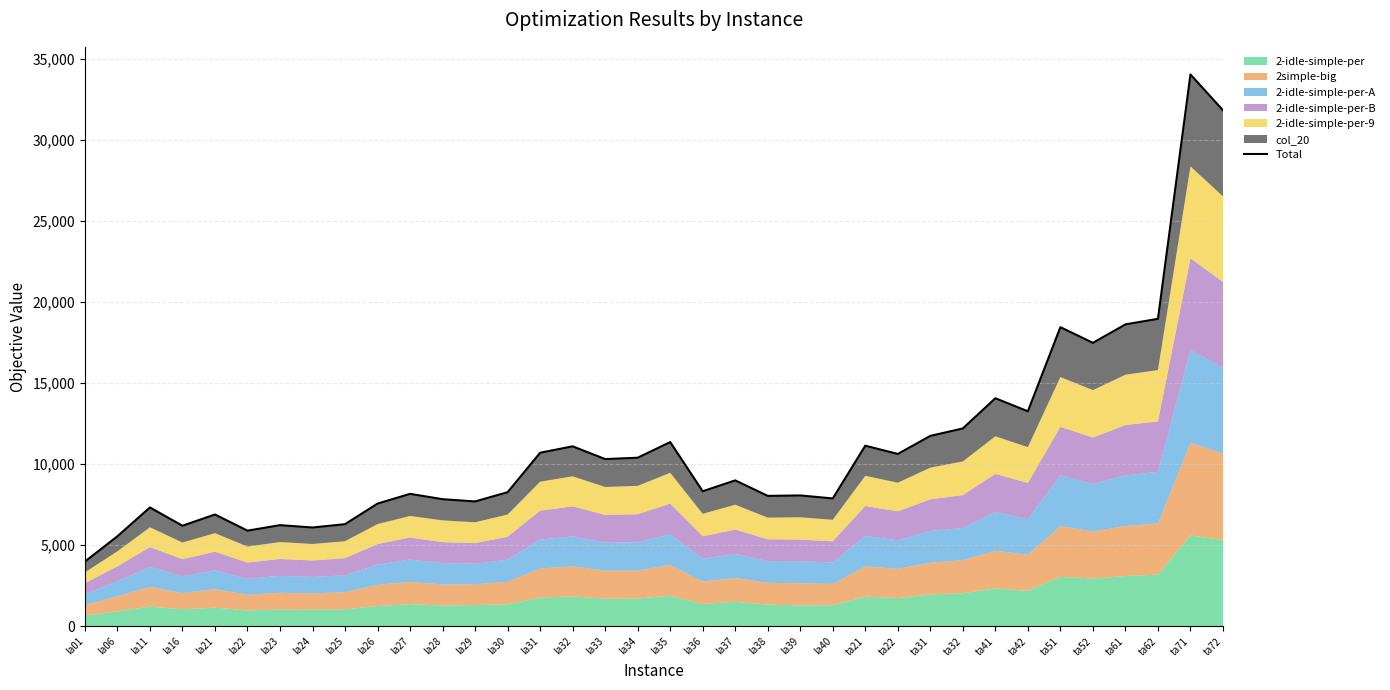

How many data points does each series have?

36